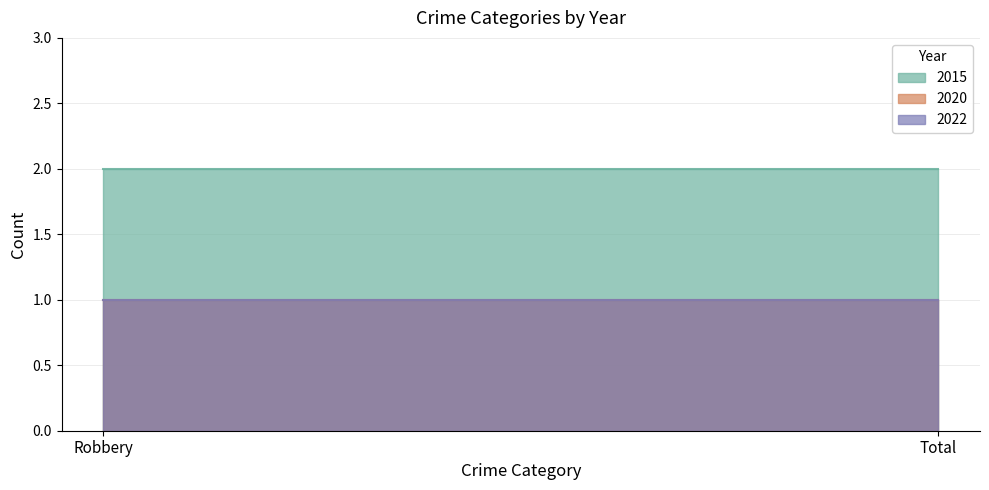

What is the sum of the 2020 values at Robbery and Total?

2